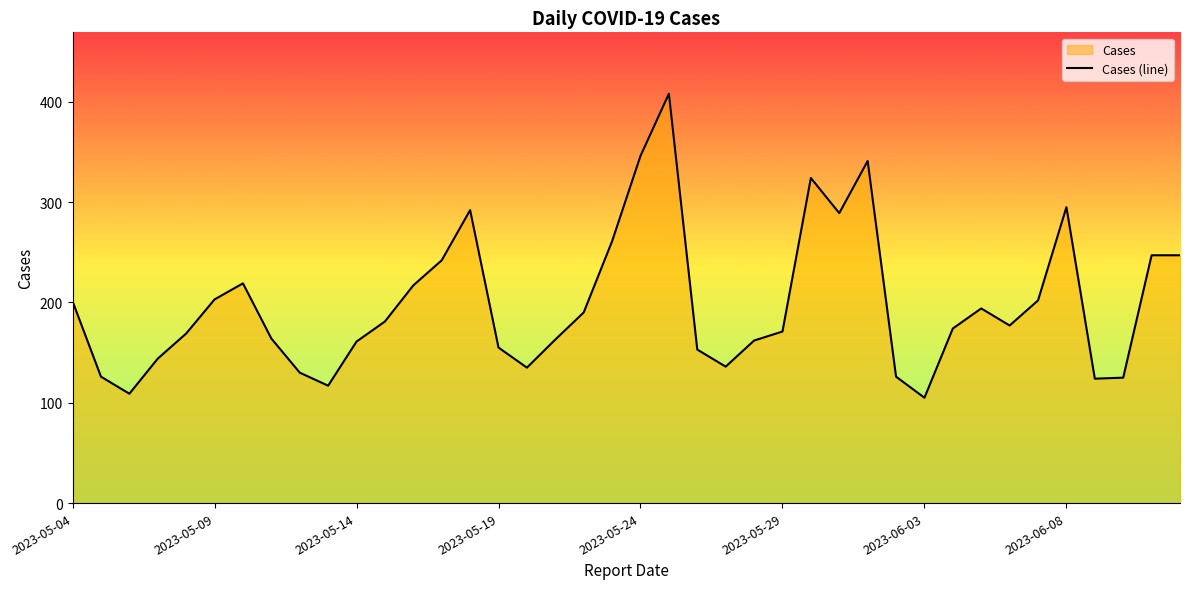

Reading right to left, extract all data points from this chart.

247	247	125	124	295	202	177	194	174	105	126	341	289	324	171	162	136	153	408	346	261	190	163	135	155	292	242	217	181	161	117	130	164	219	203	169	144	109	126	201